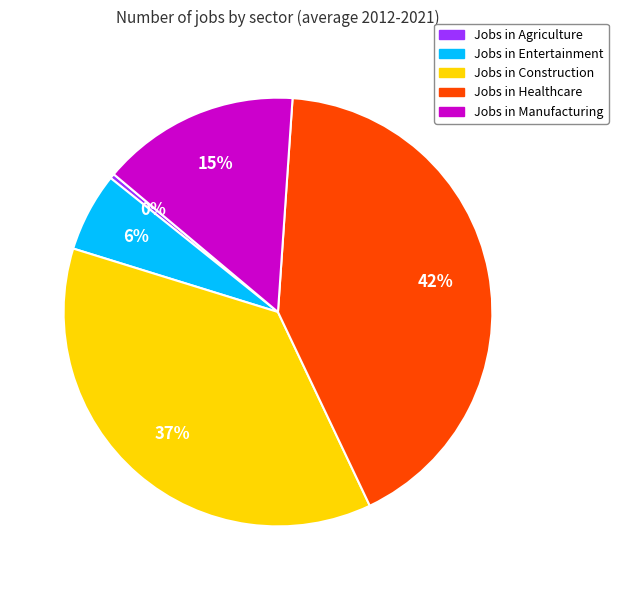

Does any single category account for the majority?

No